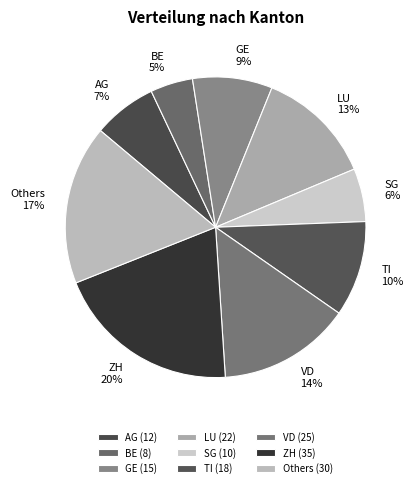

Is it true that LU is 13% of the pie?

True